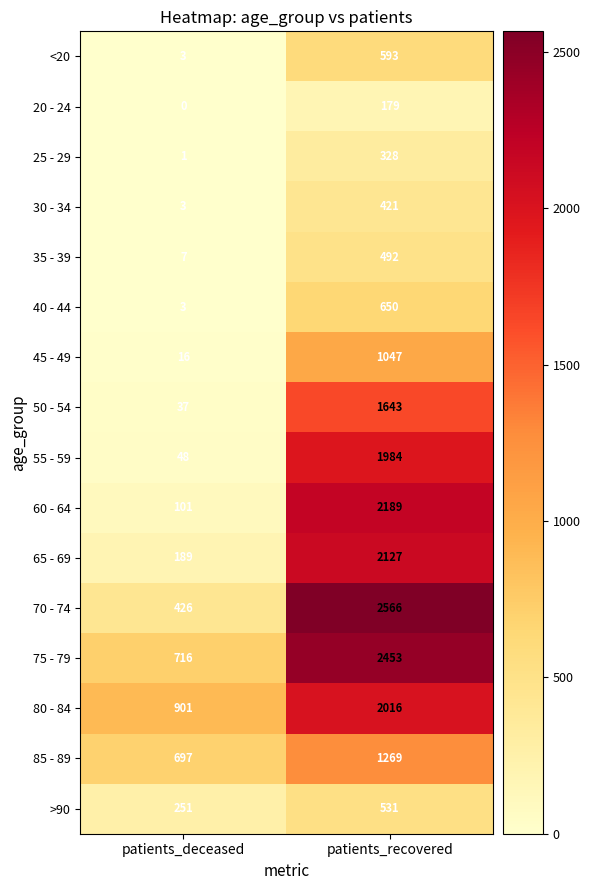

What is the difference between the highest and lowest values at patients_deceased?

901